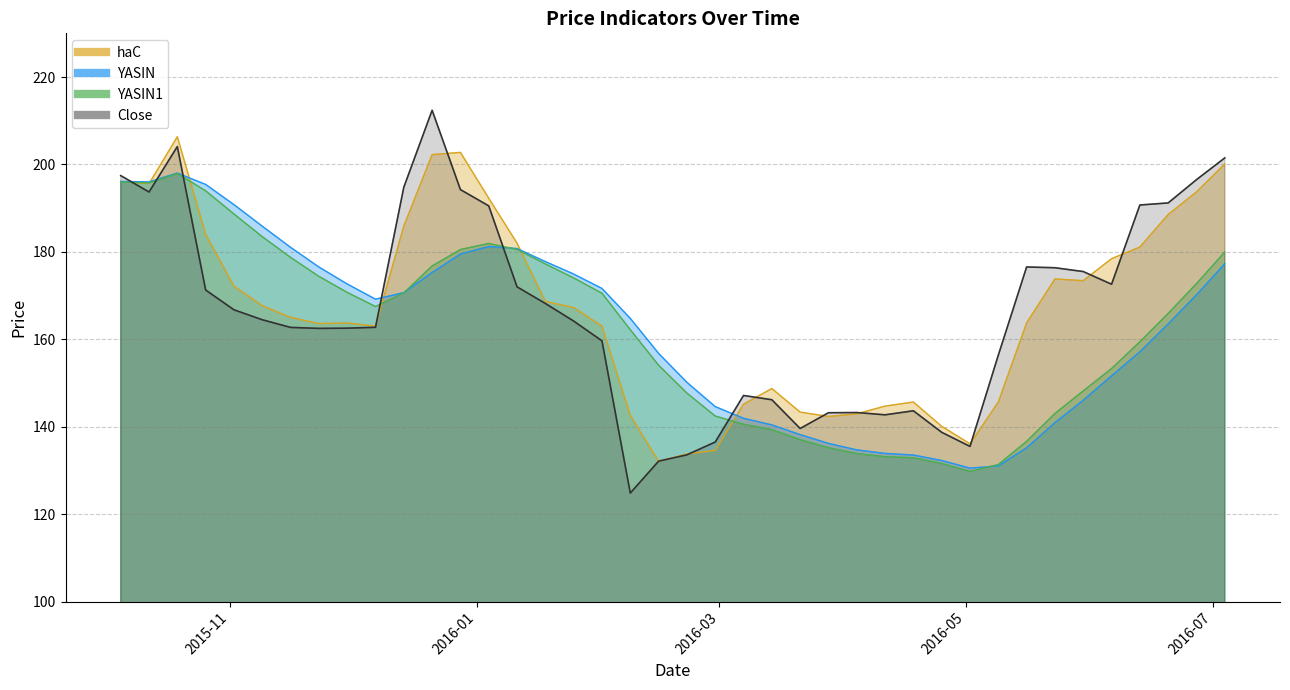

What is the difference between the highest and lowest values at 2016-01-25?

10.8